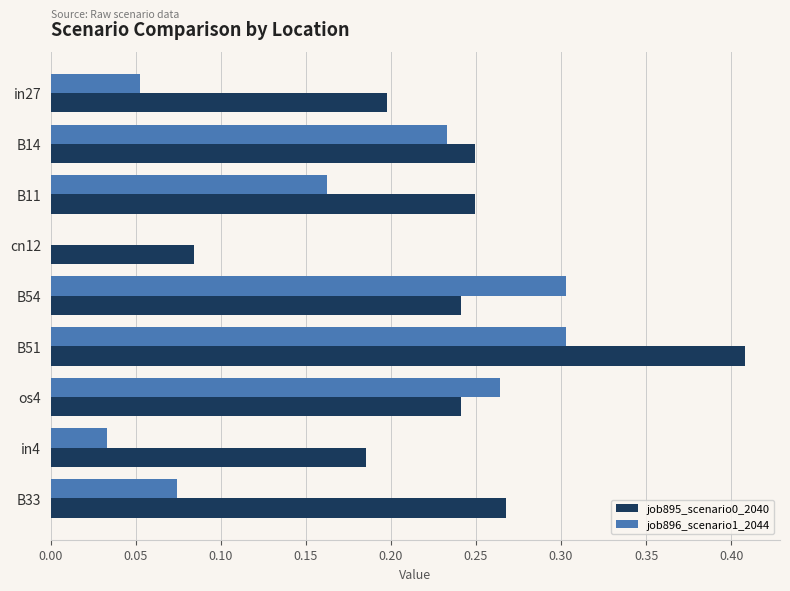

Which series changed the most between B11 and os4?

job896_scenario1_2044